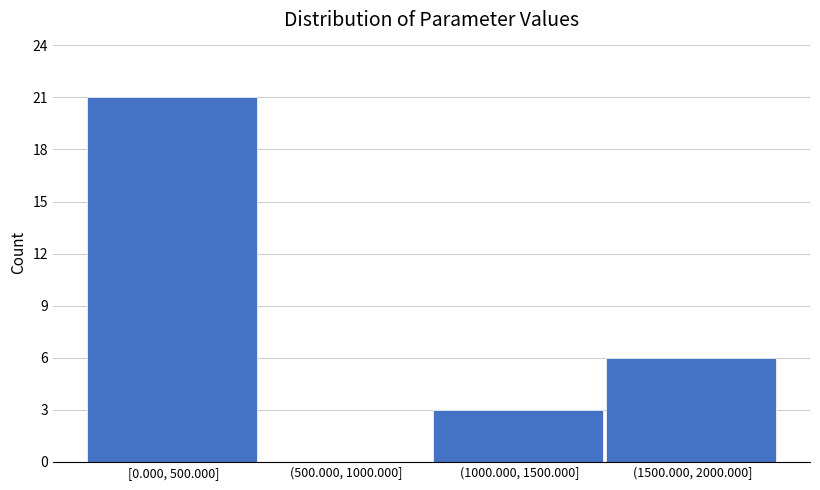

Reading left to right, what are all the values shown in this chart?

[0.000, 500.000]=21	(500.000, 1000.000]=0	(1000.000, 1500.000]=3	(1500.000, 2000.000]=6